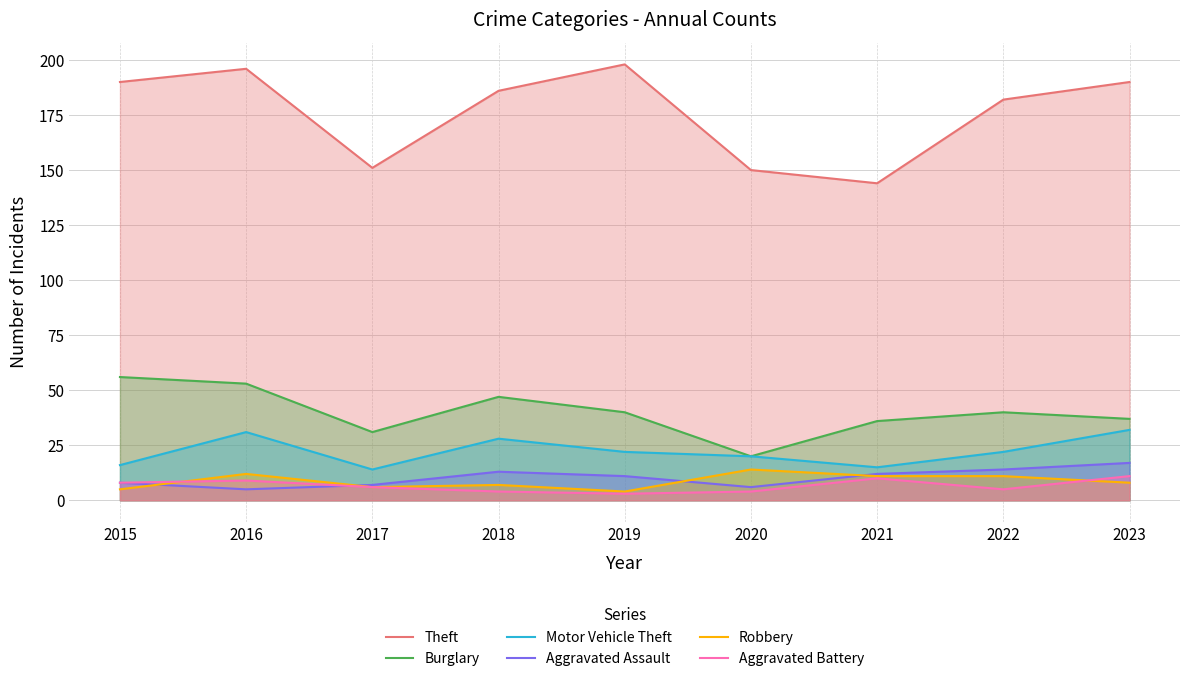

What is the smallest value displayed?

3